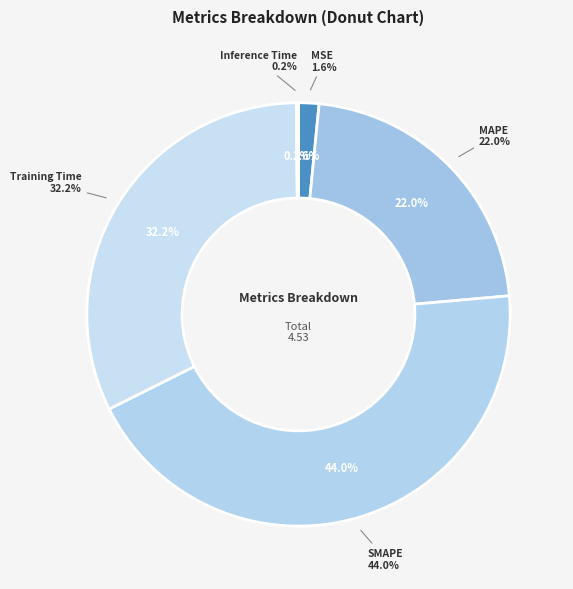

What is the change in value from MSE to MAPE?

+0.9